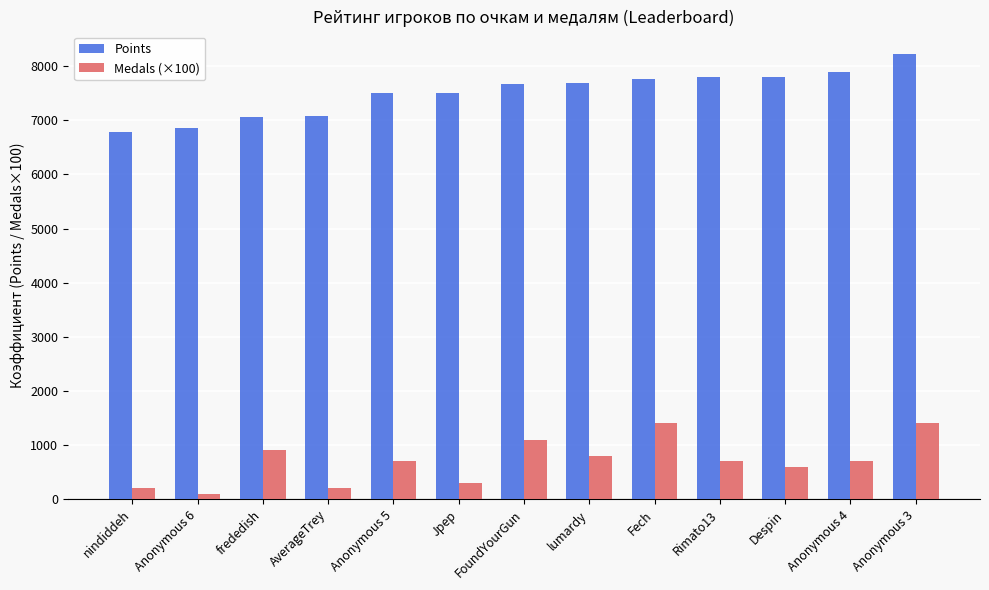

The Medals (×100) series shows 300 at Jpep. True or false?

True